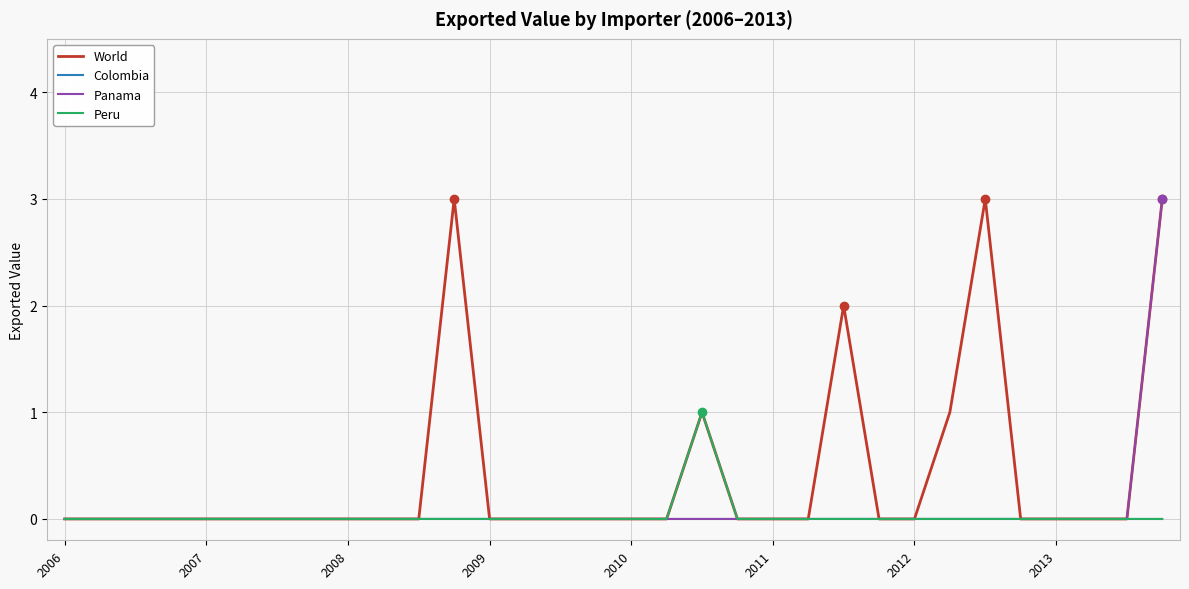

What is the maximum value for Panama?

3